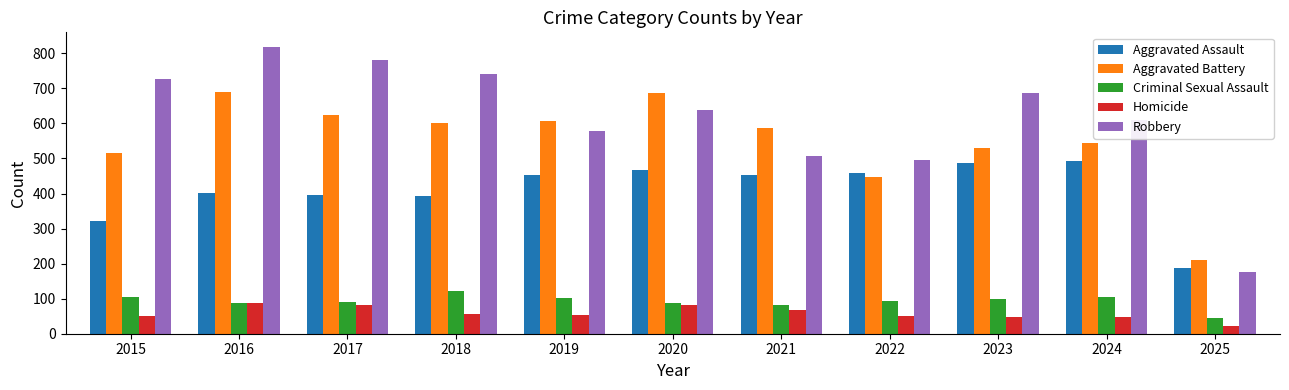

How many data points does each series have?

11